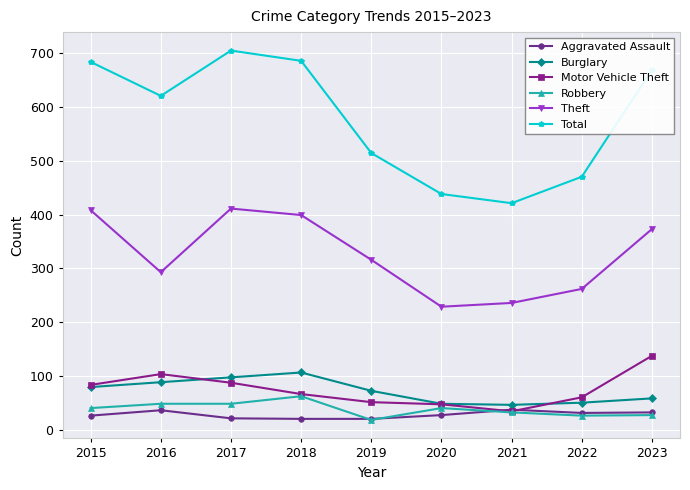

True or false: Theft and Motor Vehicle Theft intersect in this chart.

False